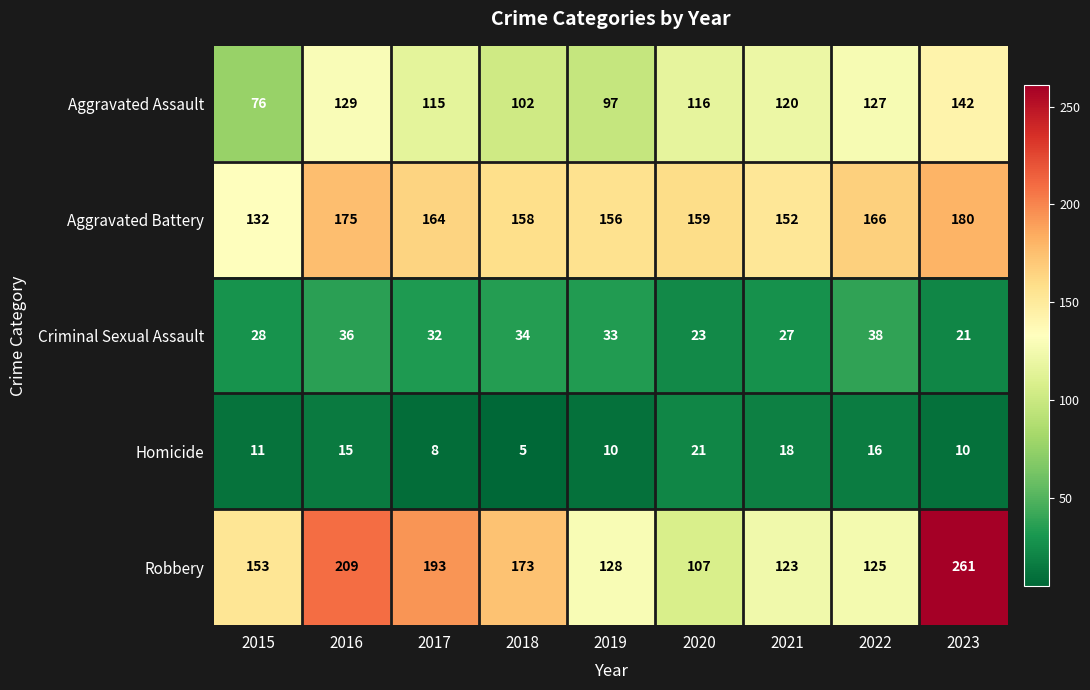

What is the difference between the second highest and minimum values in the Homicide series?

13